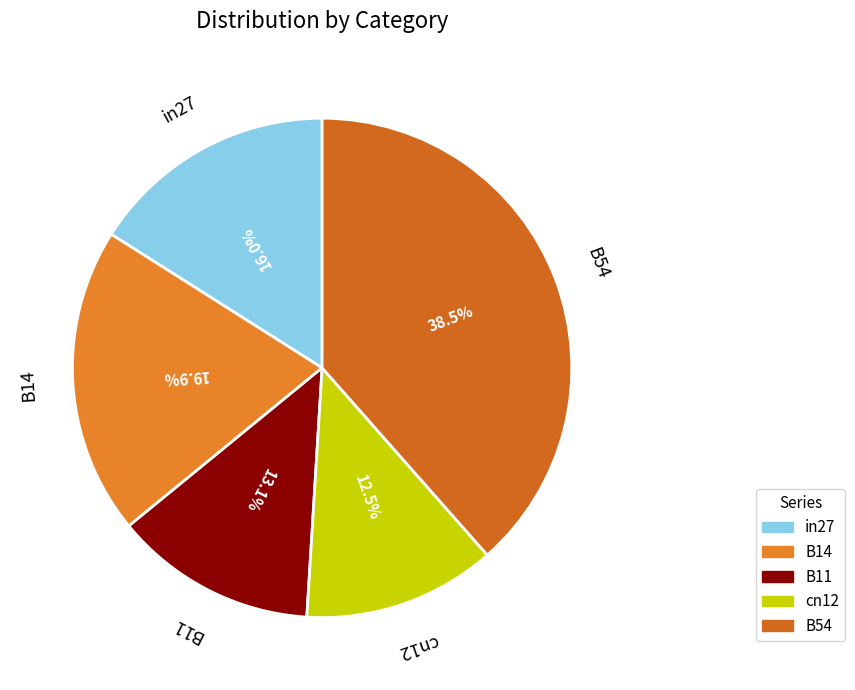

Combined, do B11 and B14 account for over 50%?

No